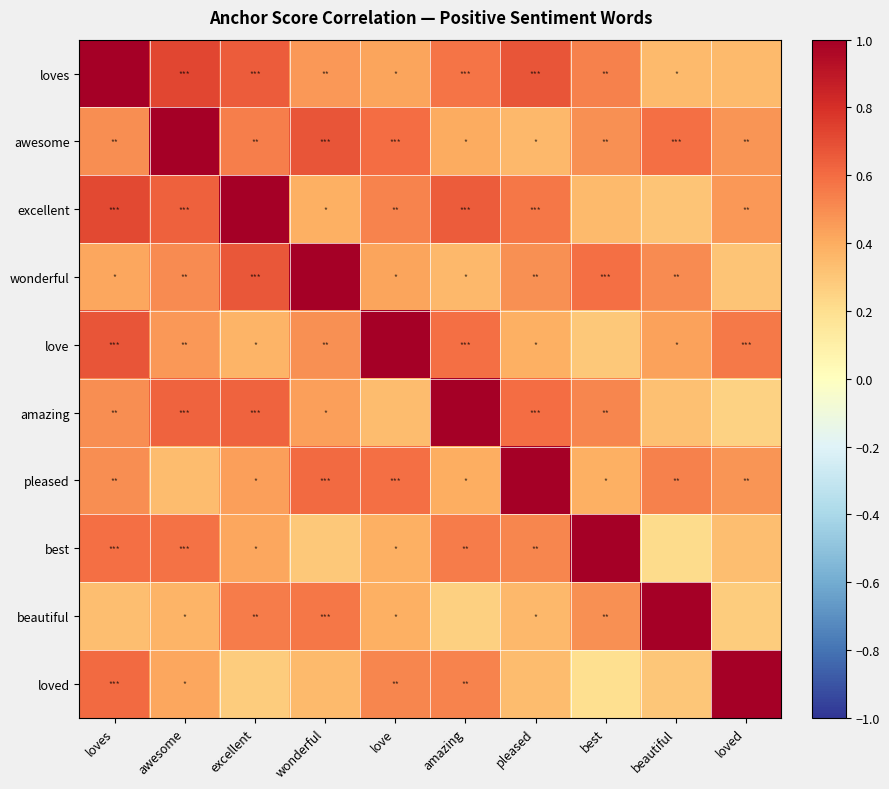

How many distinct data groups are displayed?

10